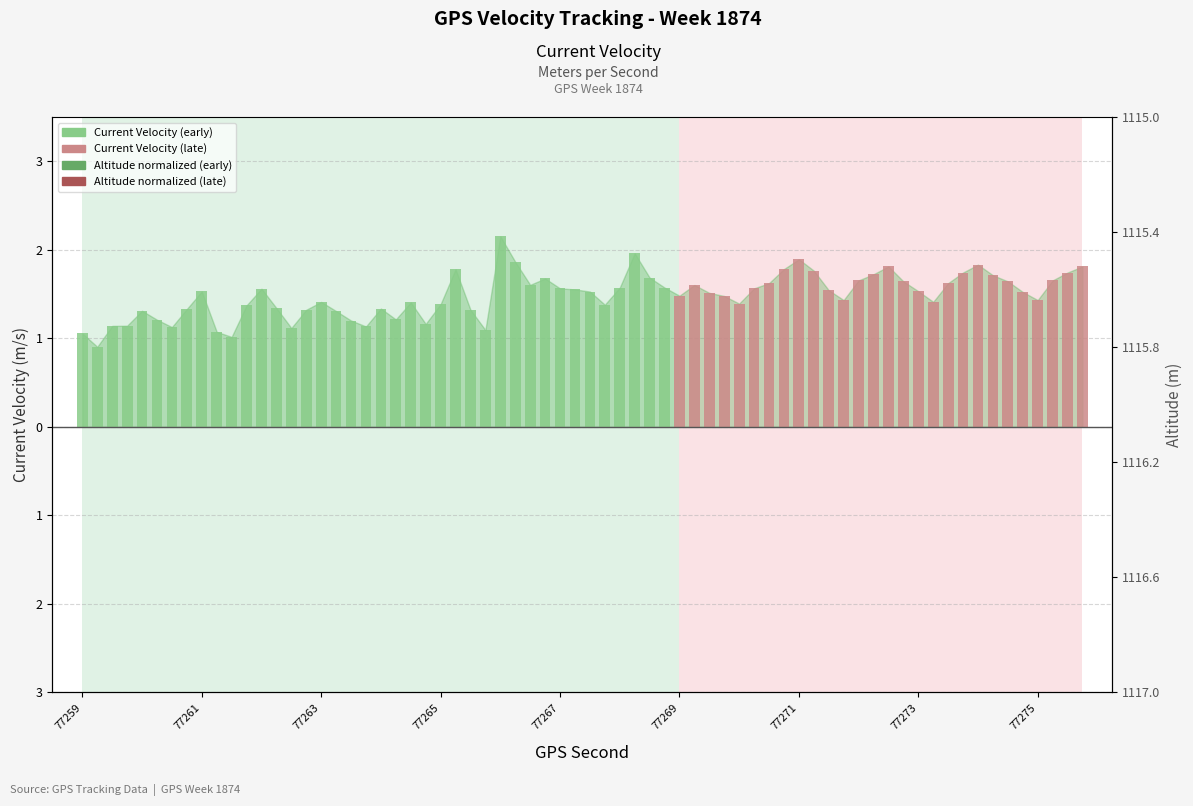

What is the spread (max minus min) of values at 77273?

1.3